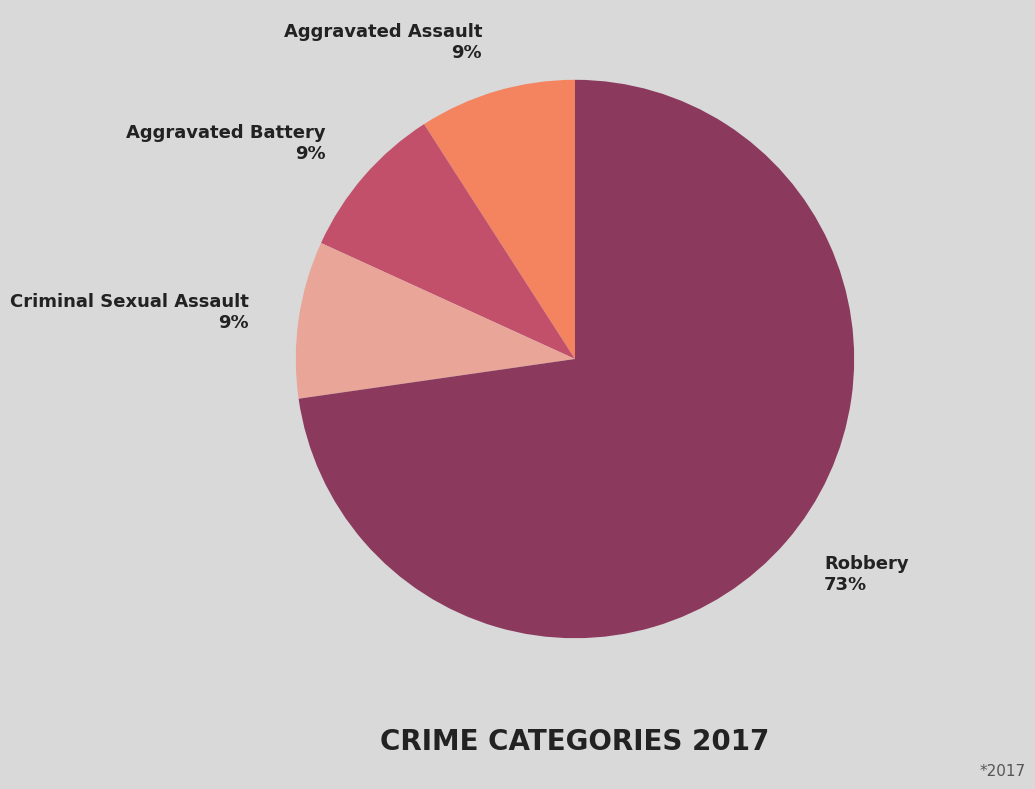

To the nearest percent, what portion does Aggravated Assault represent?

9%